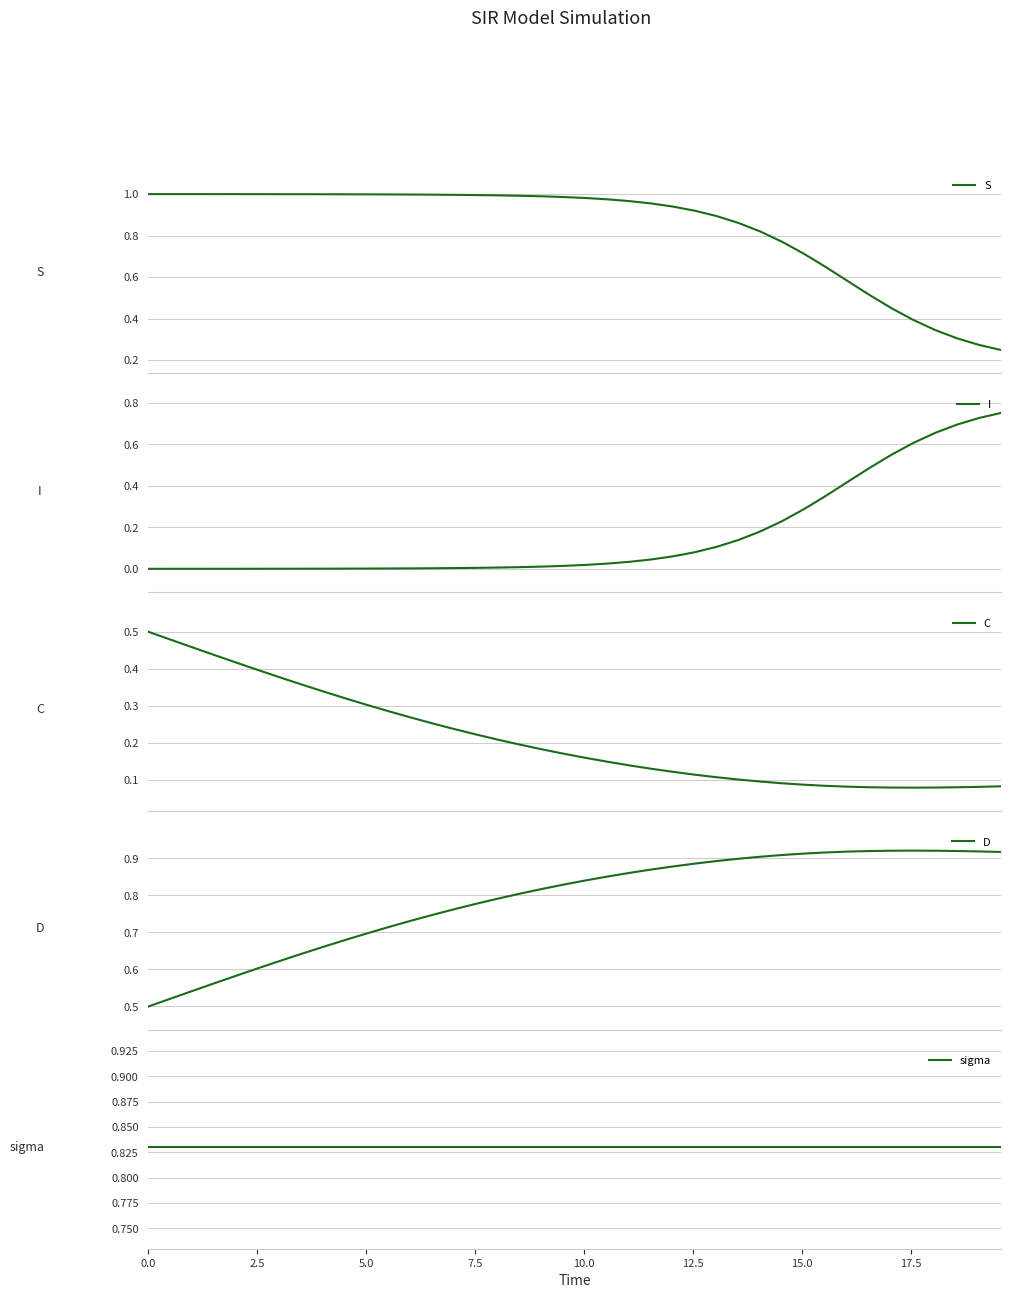

What is the average value of the C series?

0.2